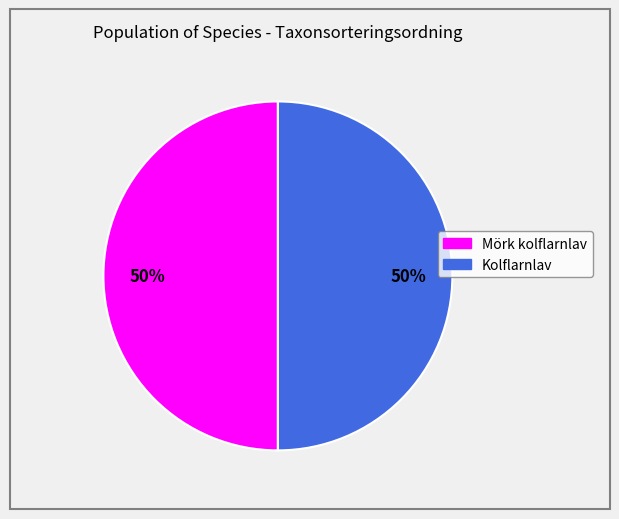

To the nearest percent, what is the average slice percentage?

50%